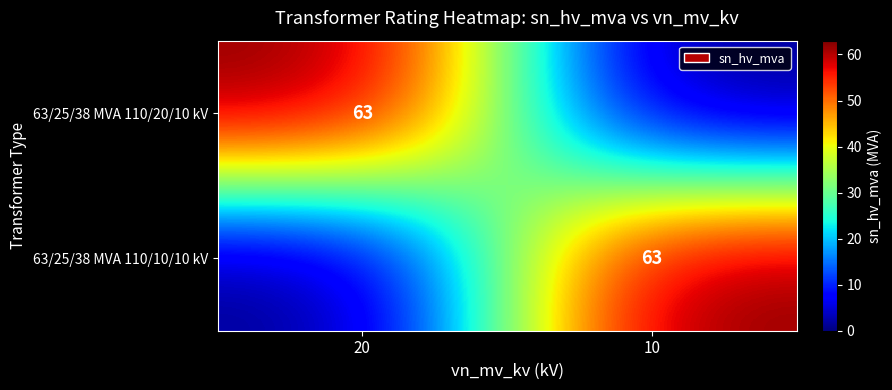

True or false: 63/25/38 MVA 110/10/10 kV has a value of 112 at 10.

False